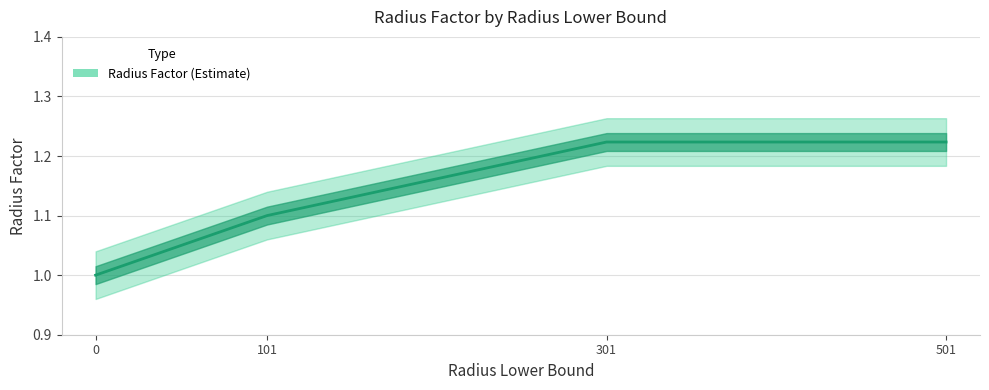

Approximately how many times larger is the value at 101 compared to 501?

0.9